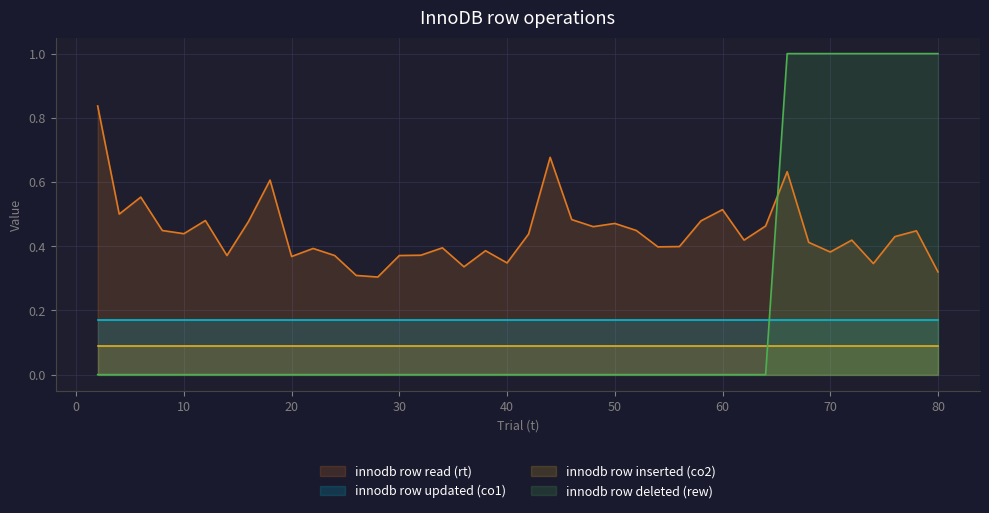

What is the greatest value displayed?

1.0